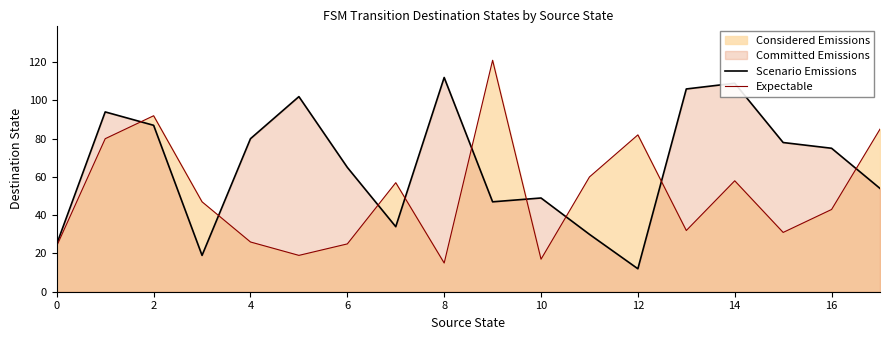

At which label does Scenario Emissions reach its peak?

8